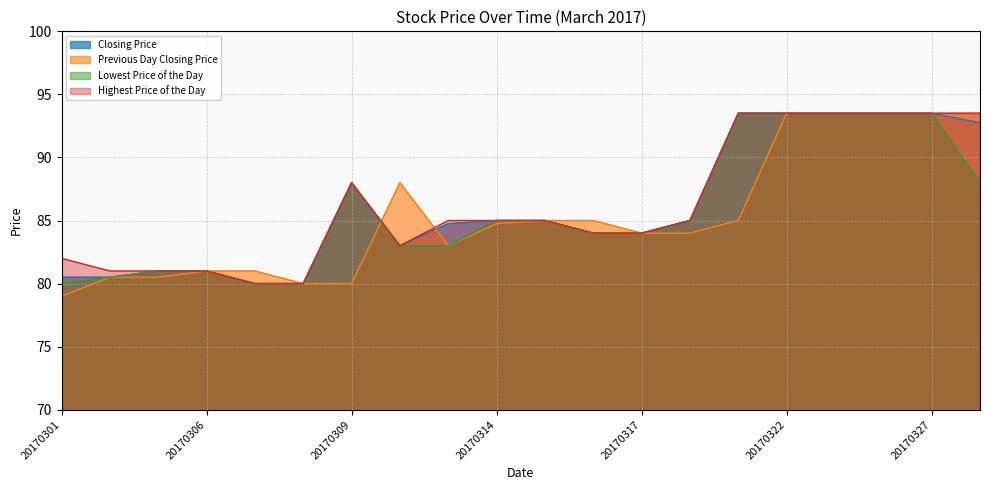

True or false: Closing Price has more than 0 points higher than both neighbors.

True